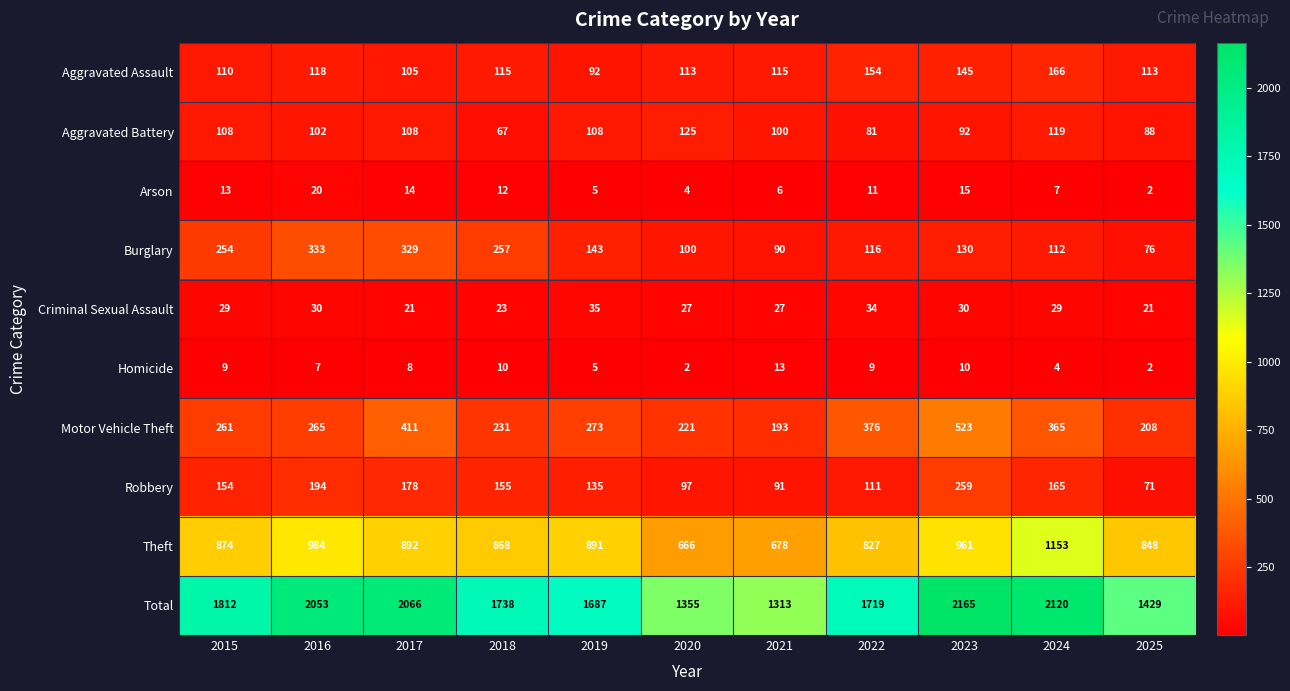

How many data points does each series have?

11